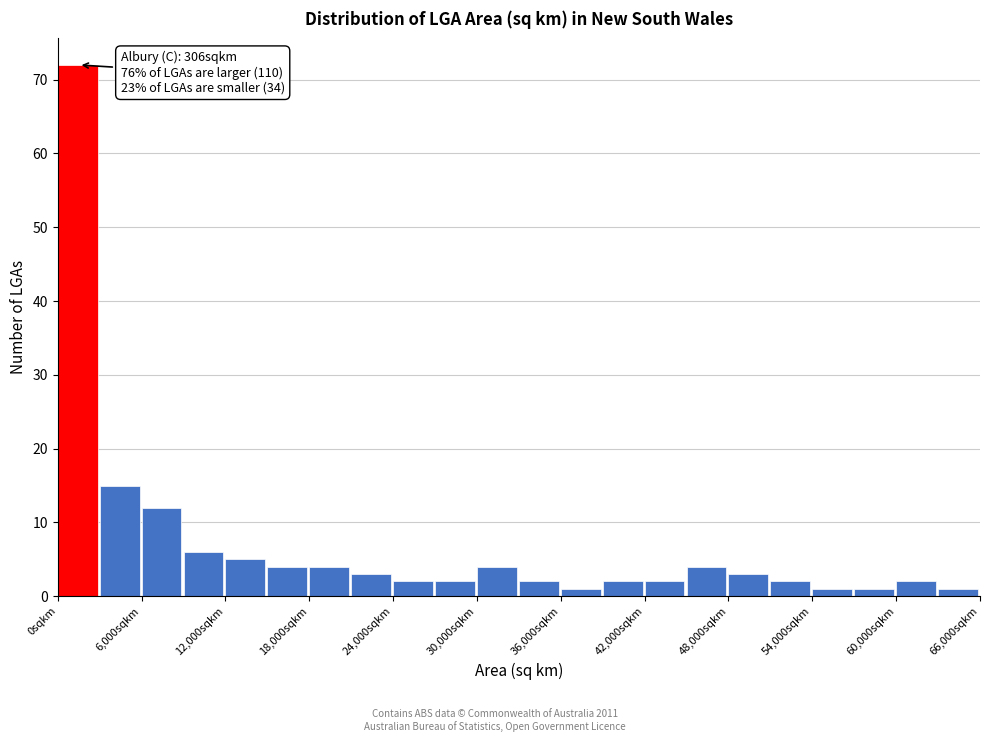

Read against the x-axis, roughly where is the centre of the tallest bar?

1000